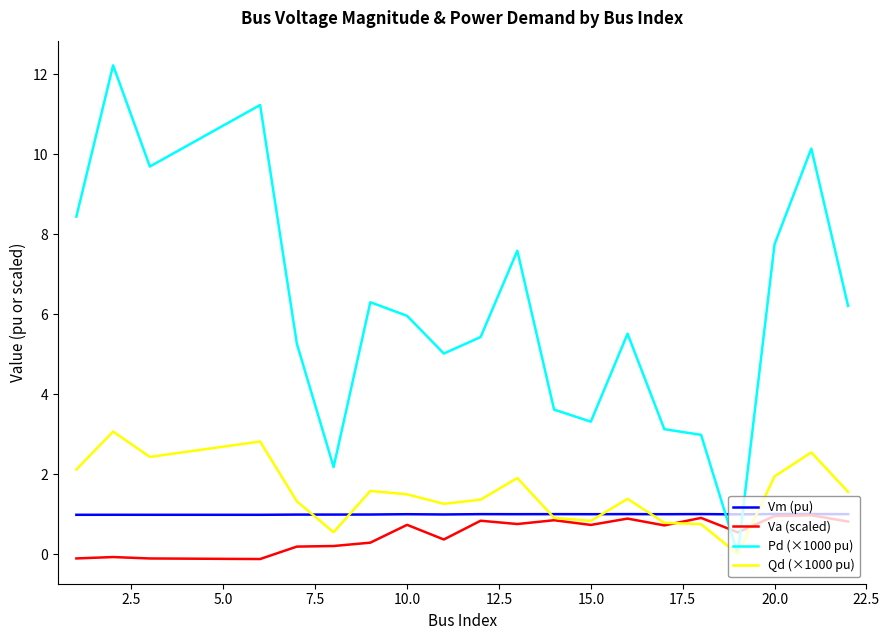

Does the chart have visible grid lines?

No